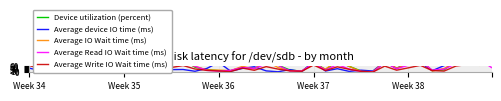

What is the sum of all Average device IO time (ms) values?

1814